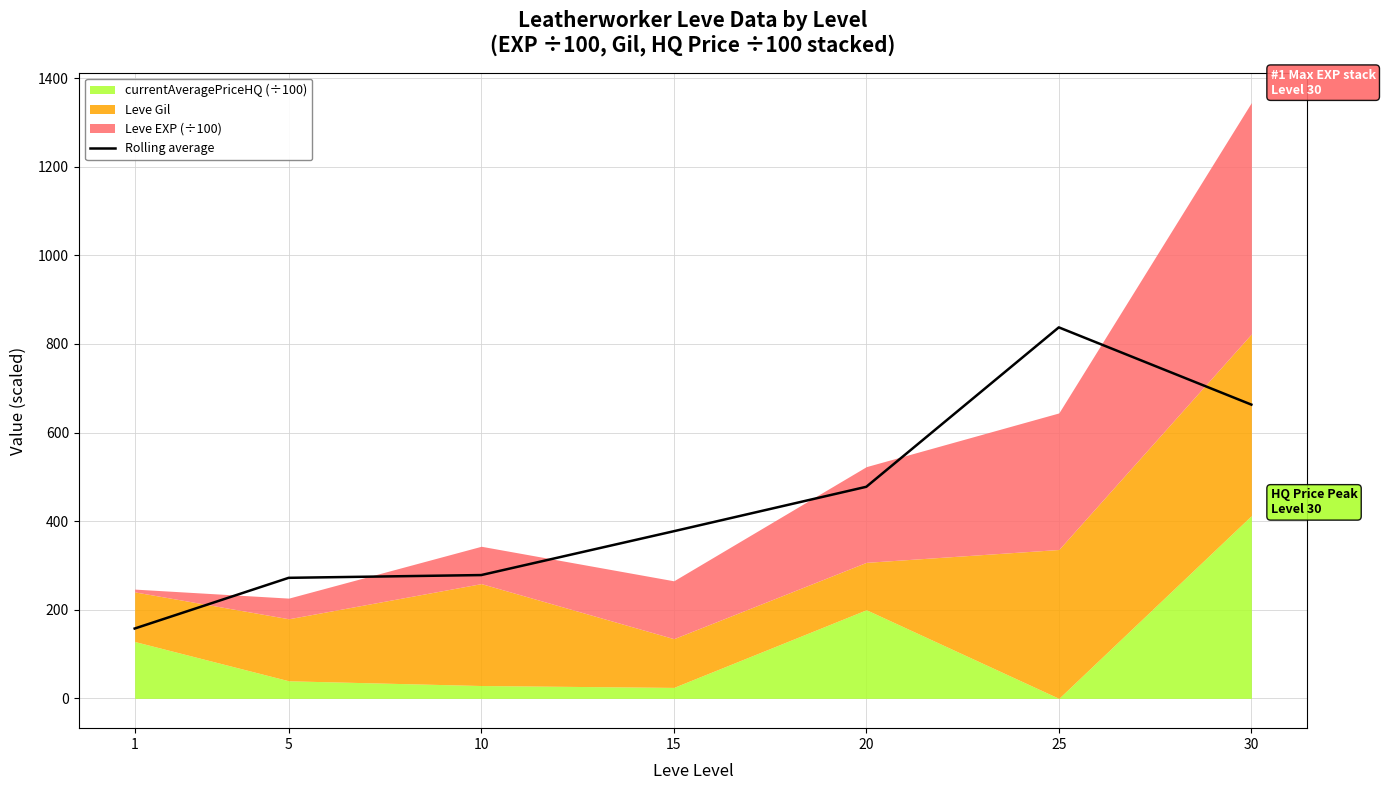

Reading left to right, what are all the values shown in this chart?

1=157.6	5=272.1	10=278.3	15=377.2	20=477.5	25=837.3	30=663.0